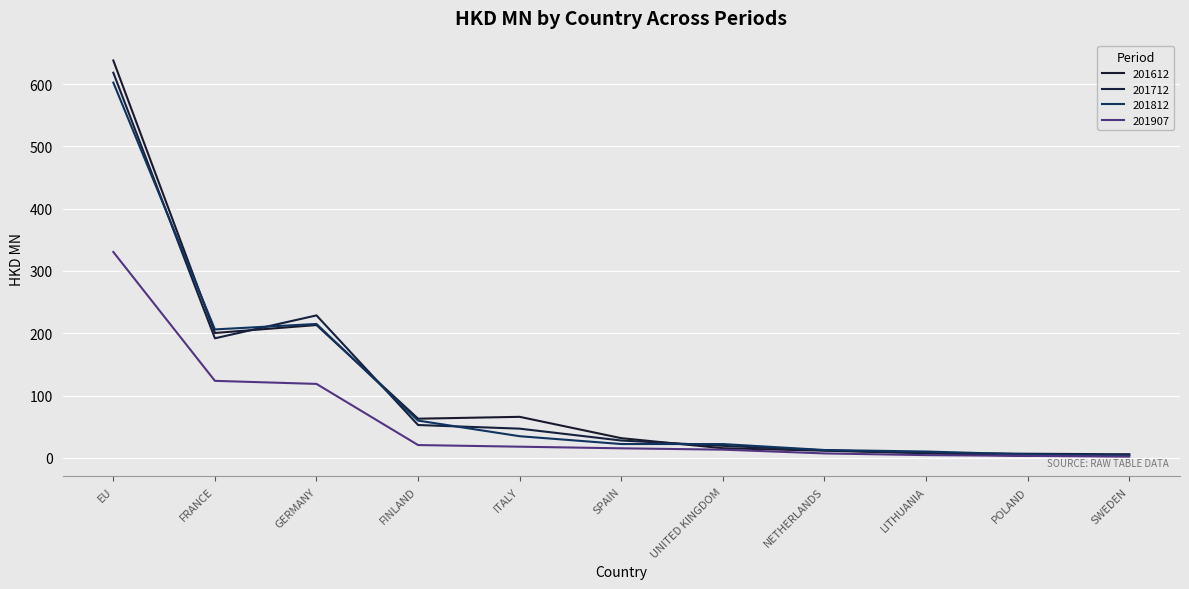

What are all the series names shown in the legend?

201612, 201712, 201812, 201907